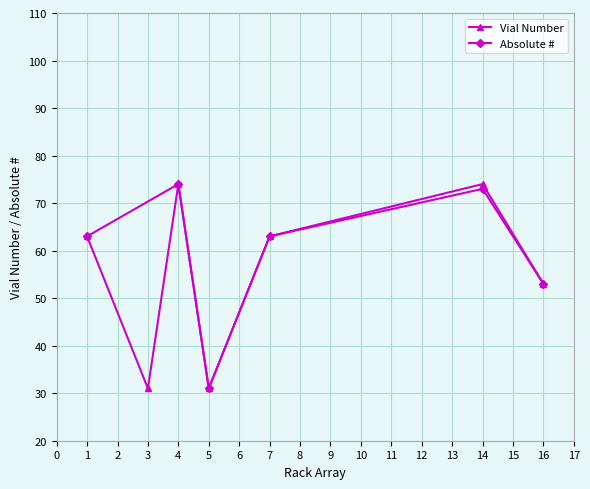

The value at 16 is 53. True or false?

True